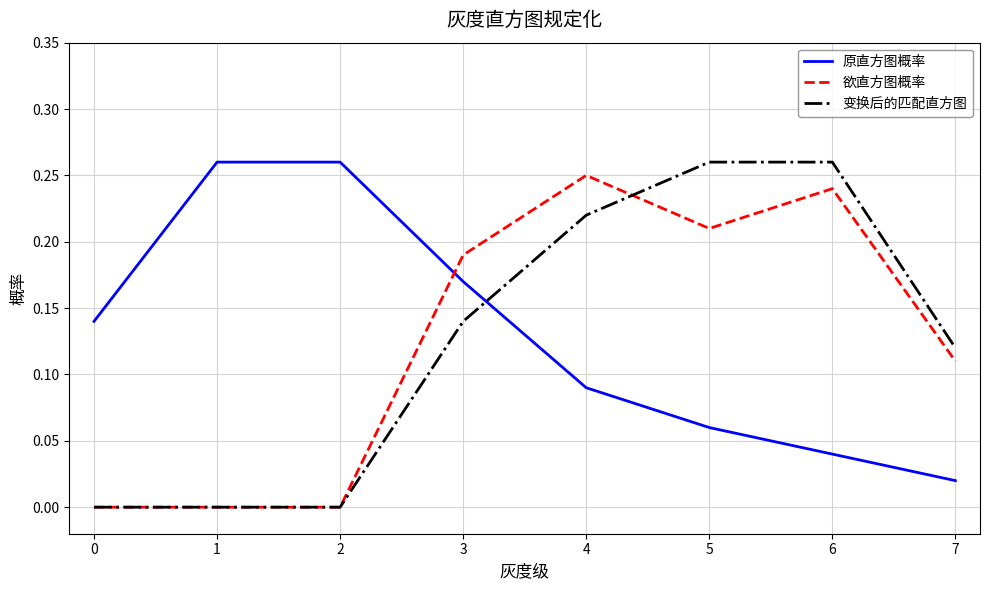

After their last crossing, which series has the higher values: 欲直方图概率 or 变换后的匹配直方图?

变换后的匹配直方图